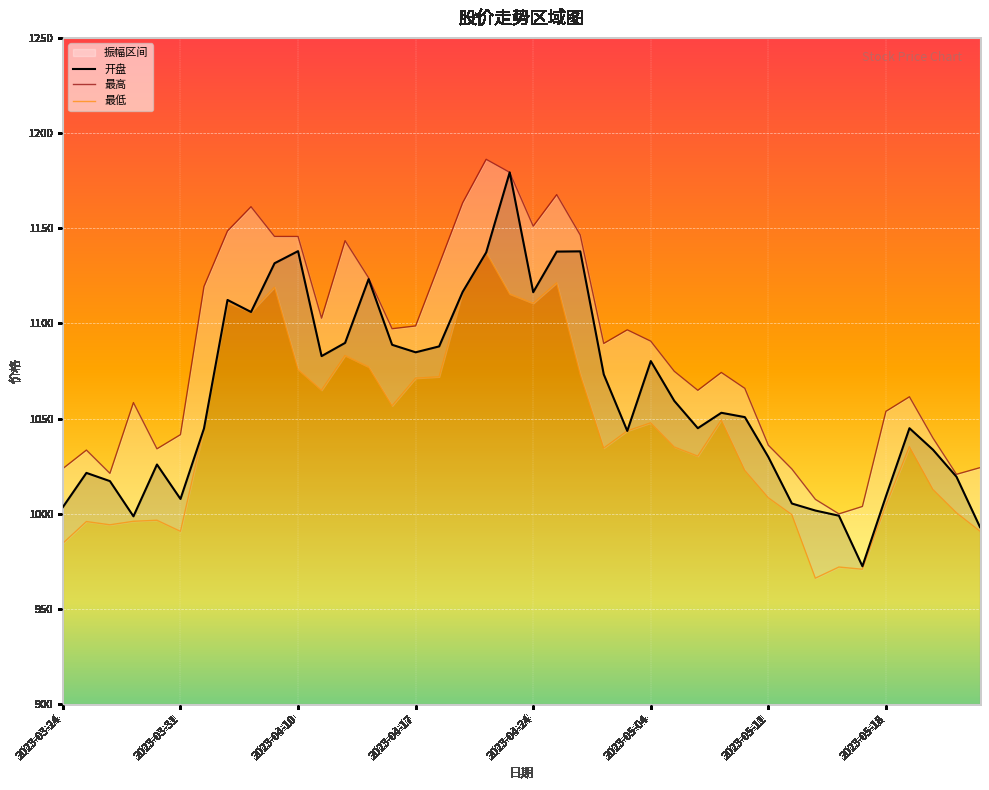

What is the minimum value for 开盘?

972.4